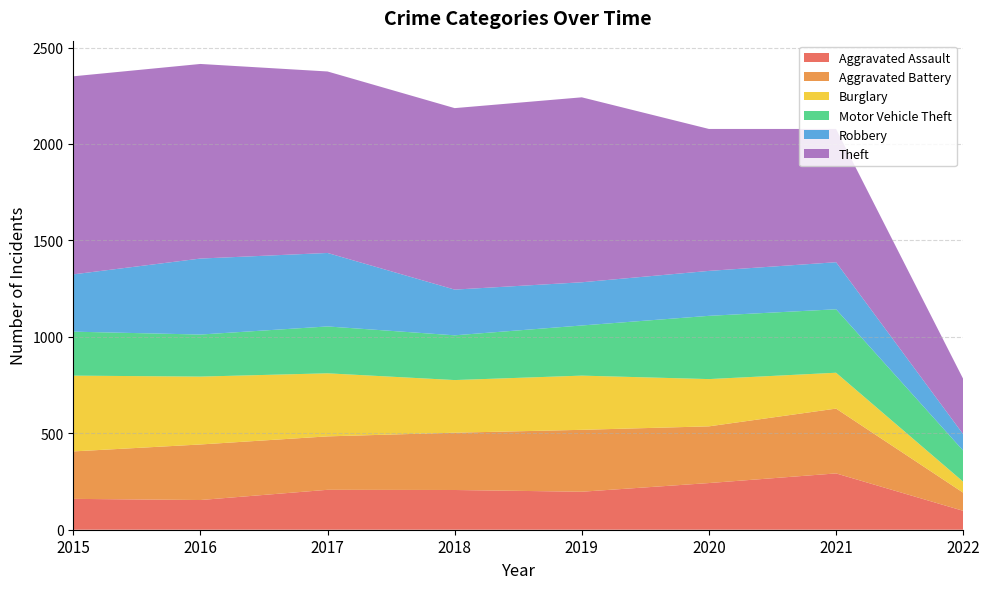

Reading left to right, what are all the values shown in this chart?

Aggravated Assault: 160	154	207	206	197	242	292	98
Aggravated Battery: 246	288	277	297	321	294	336	94
Burglary: 393	352	327	273	281	245	186	57
Motor Vehicle Theft: 228	218	243	232	260	328	329	161
Robbery: 297	394	381	237	224	233	244	85
Theft: 1027	1009	941	941	959	736	691	287